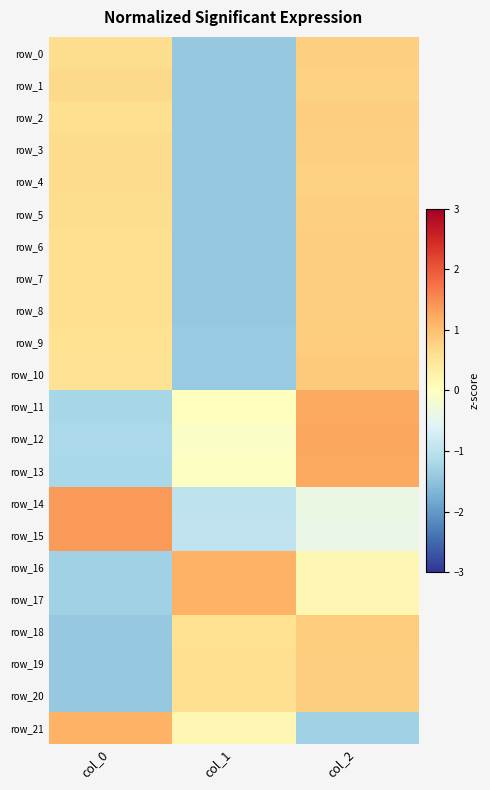

How many values in the row_4 series are below 0?

1